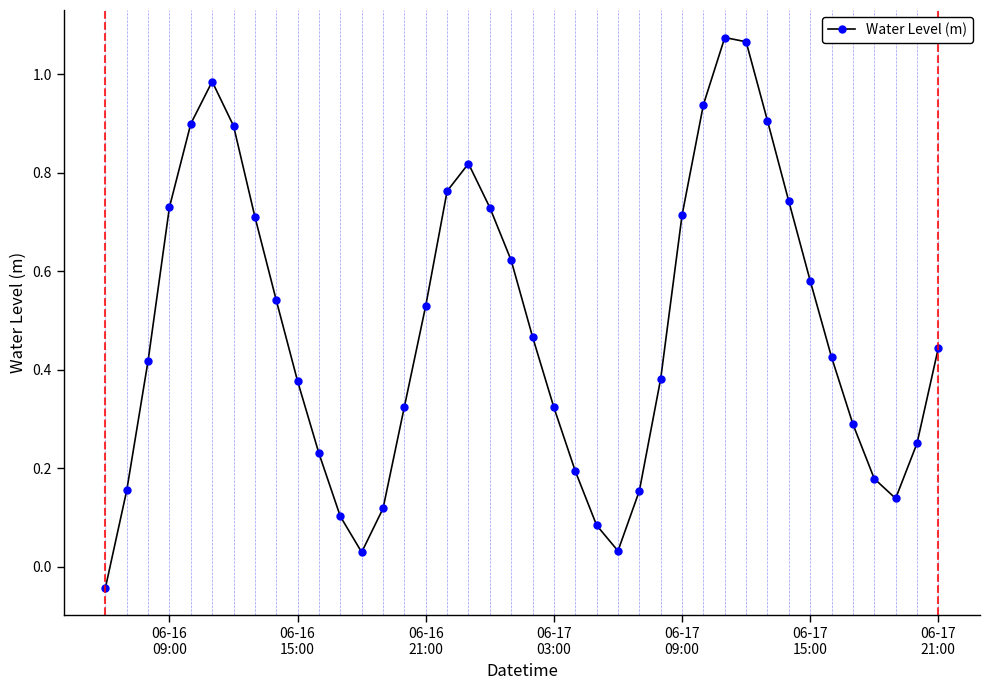

What is the sum of all values?

19.3